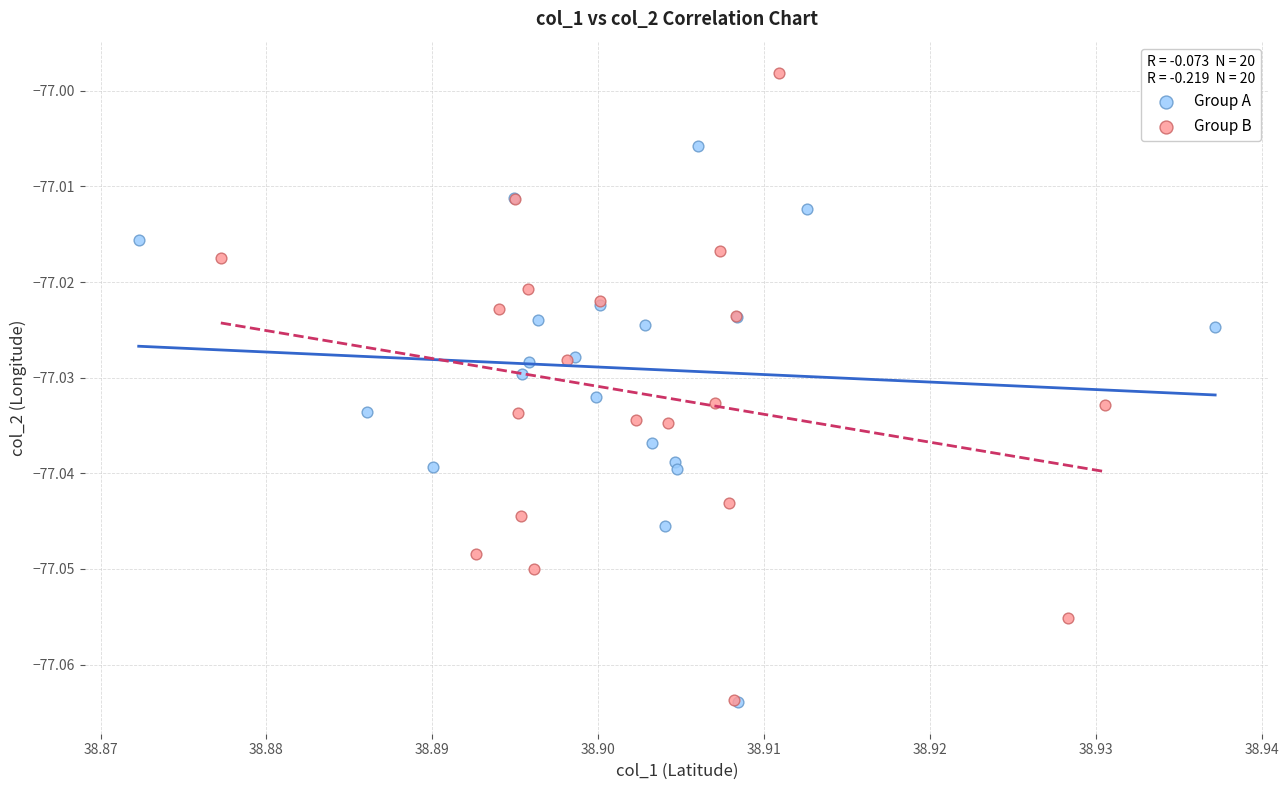

Which series reaches the maximum Y coordinate?

Group B